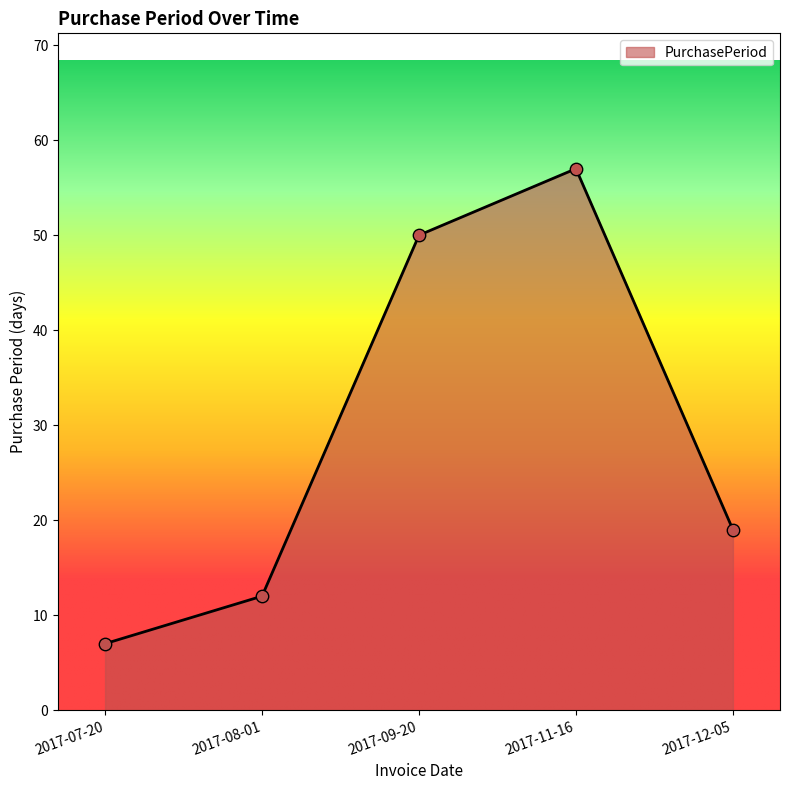

What is the ratio of the value at 2017-12-05 to the value at 2017-11-16?

0.3